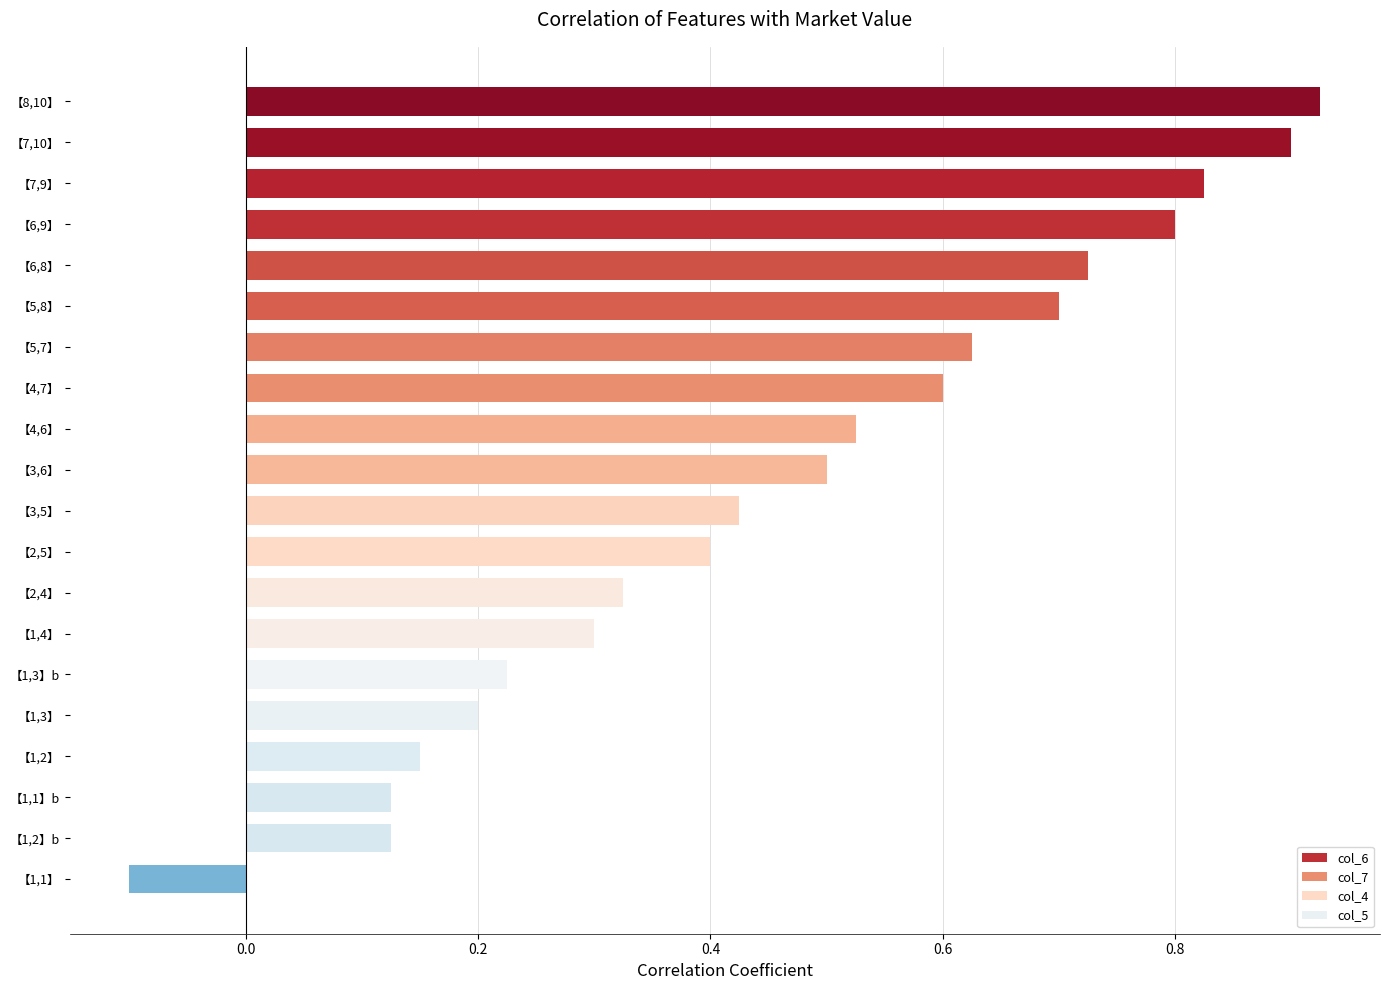

What is the sum of the values at 【2,5】 and 【7,9】?

1.2